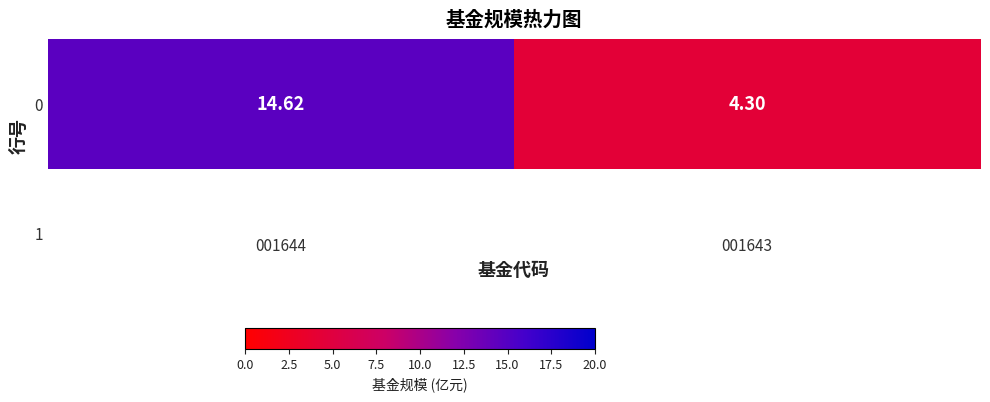

What is the smallest value displayed?

4.3